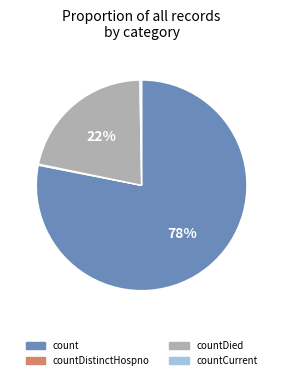

Is there any slice that represents more than half of the pie?

Yes